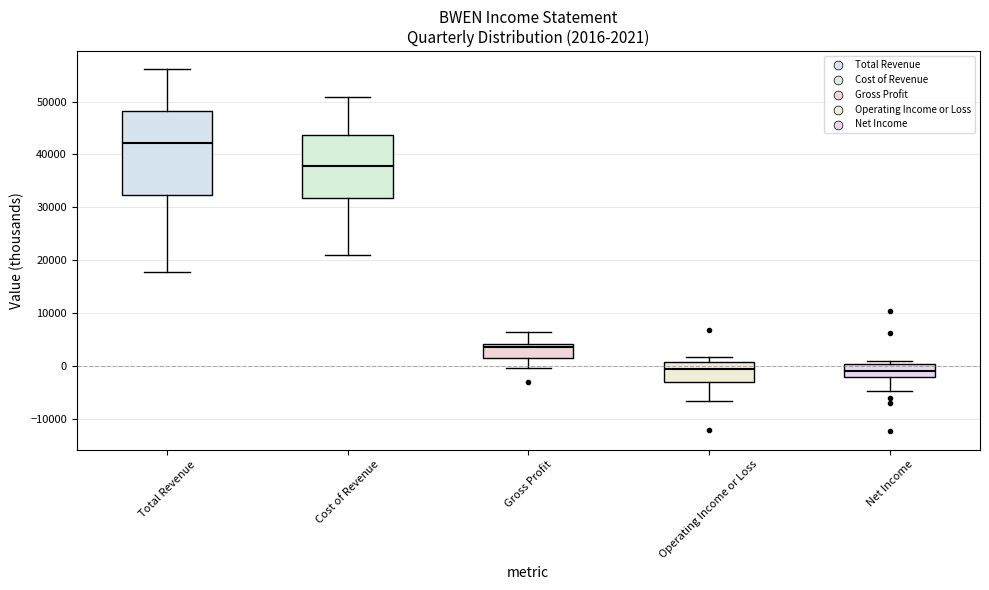

Comparing the boxes themselves (not the whiskers), which one is the tallest?

Total Revenue